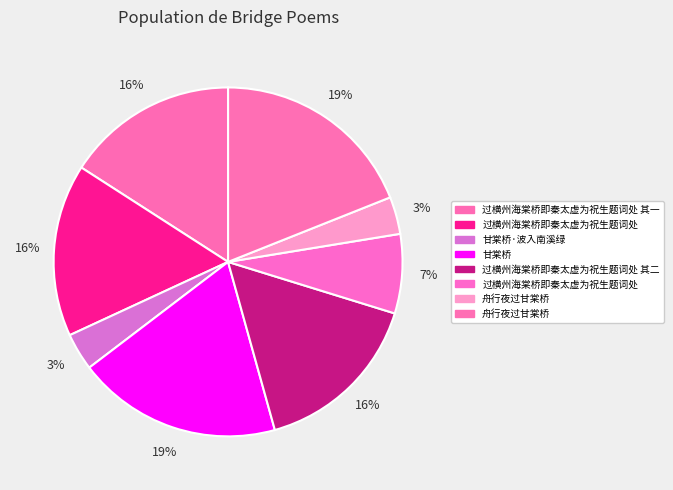

To the nearest percent, what is the difference between the largest and smallest slice percentages?

16%